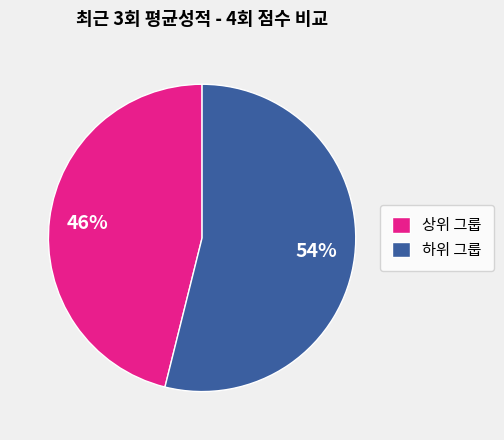

To the nearest percent, what percentage of the pie is 상위 그룹?

46%